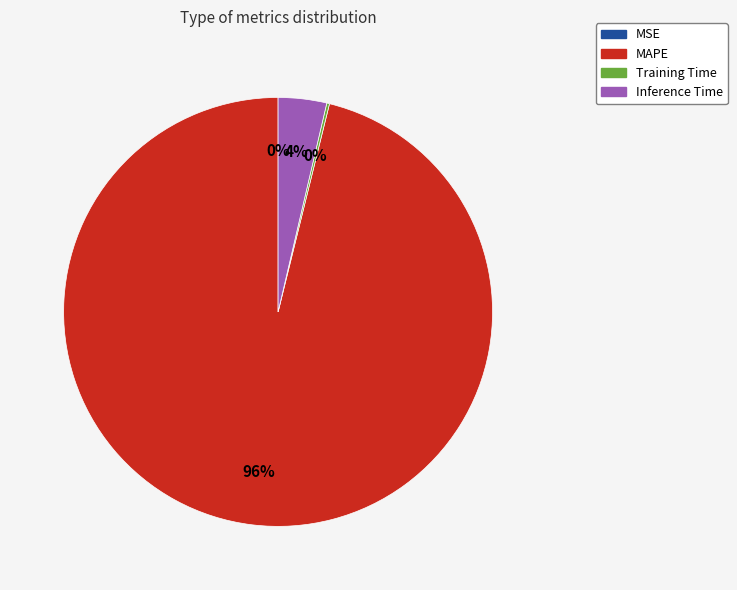

Combined, do Inference Time and MAPE account for over 50%?

Yes